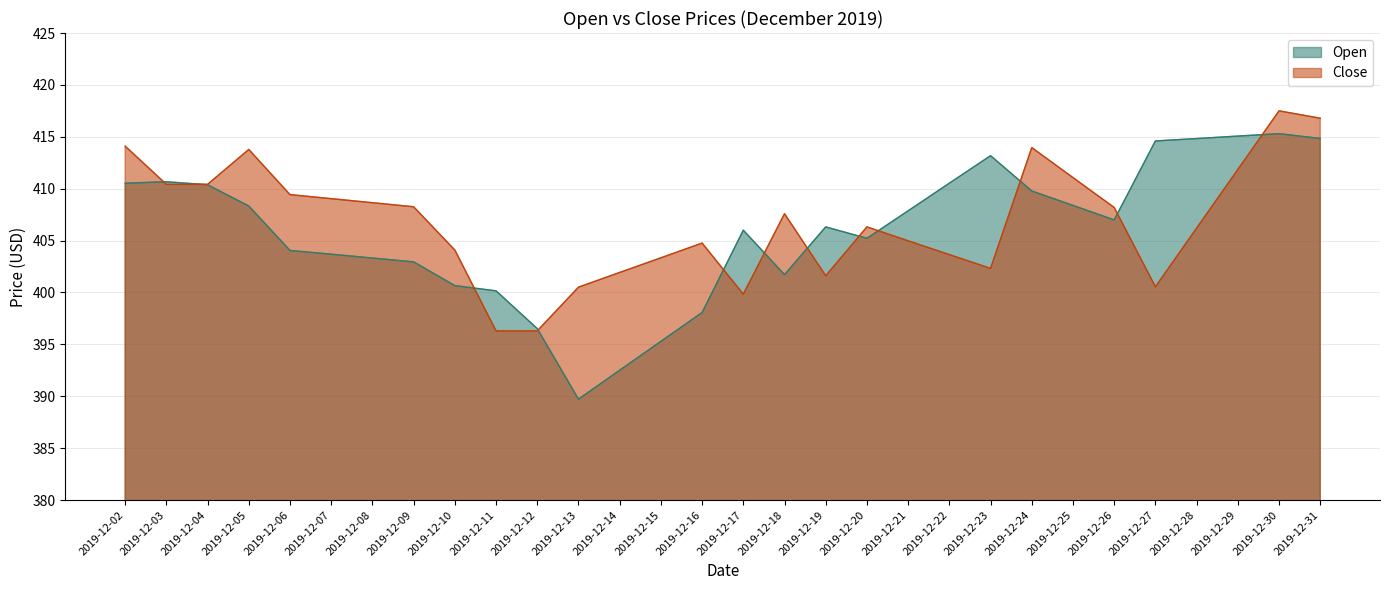

What is the total value across all series at 2019-12-26?

815.2